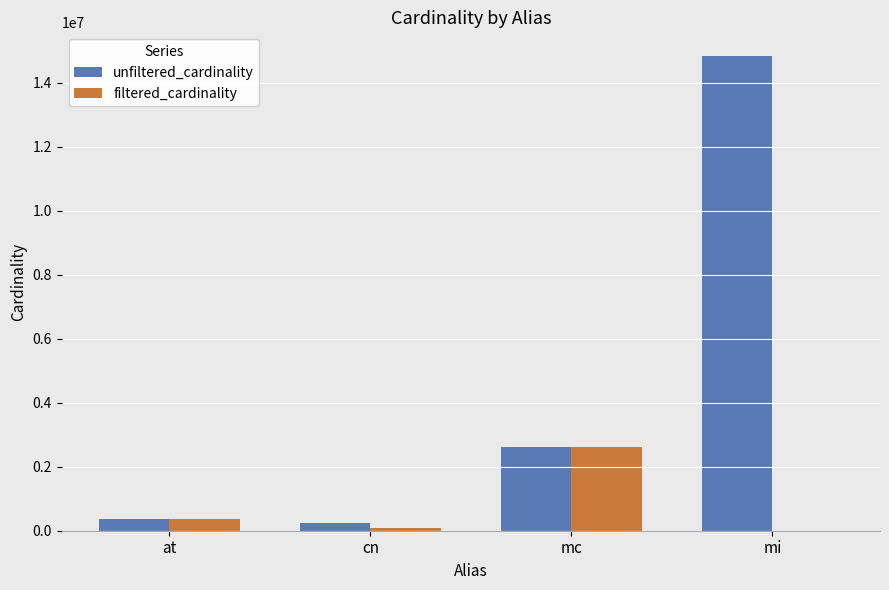

Between mc and mi, which series saw the biggest shift?

unfiltered_cardinality